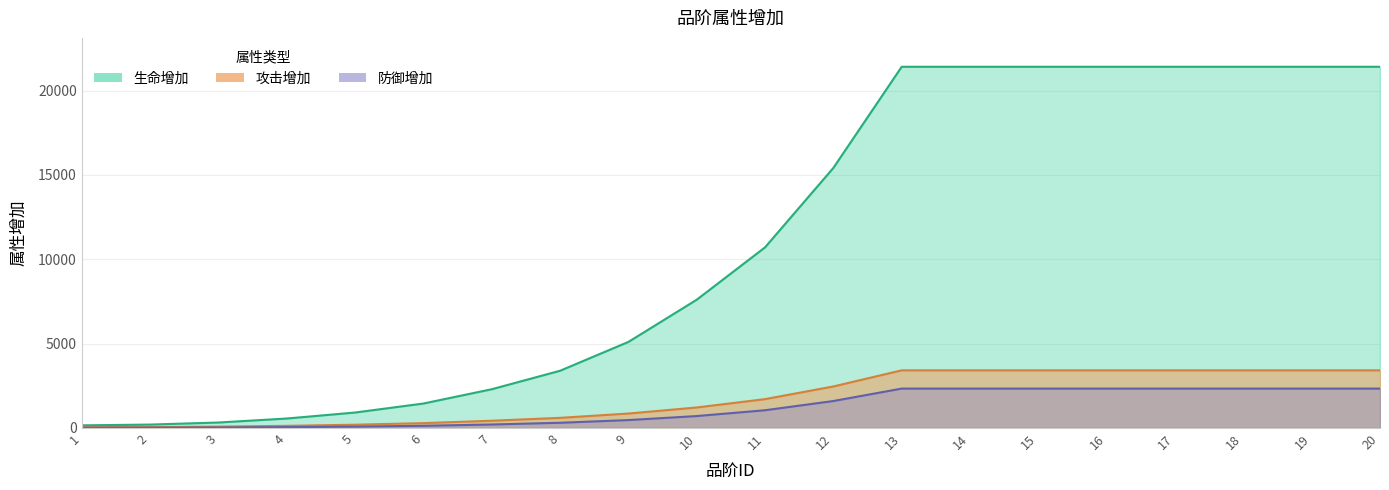

What is the maximum value for 攻击增加?

3414